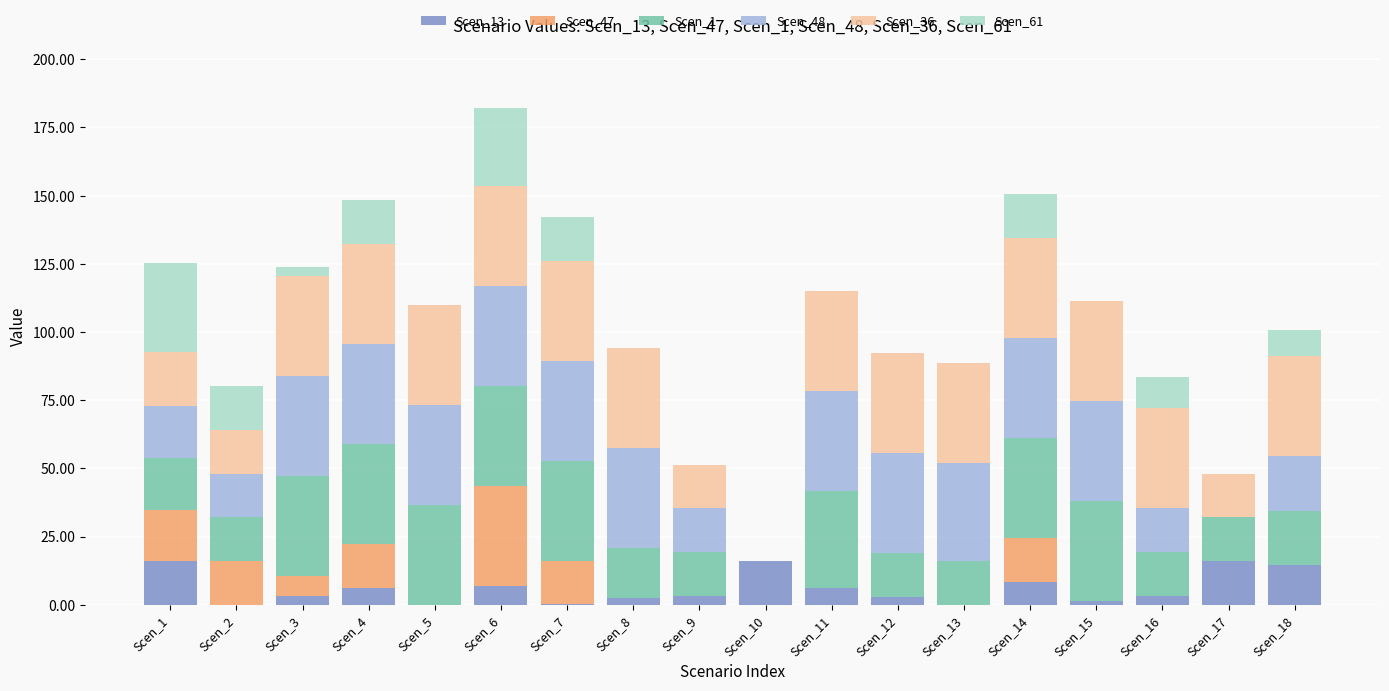

Are the bars horizontal?

No